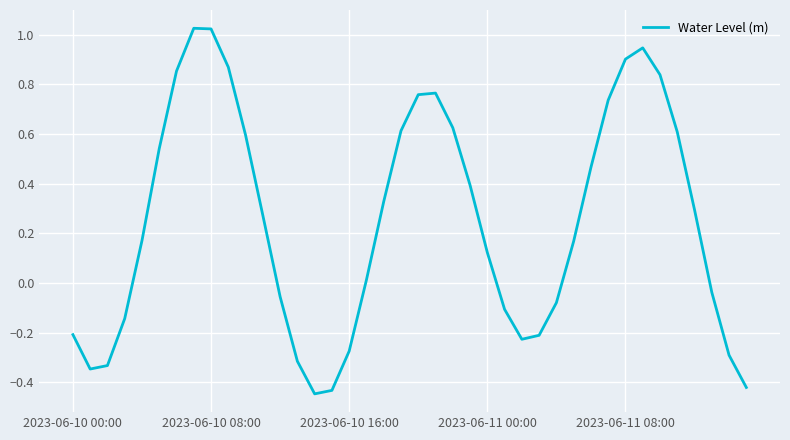

What is the difference between the maximum and minimum values?

1.5